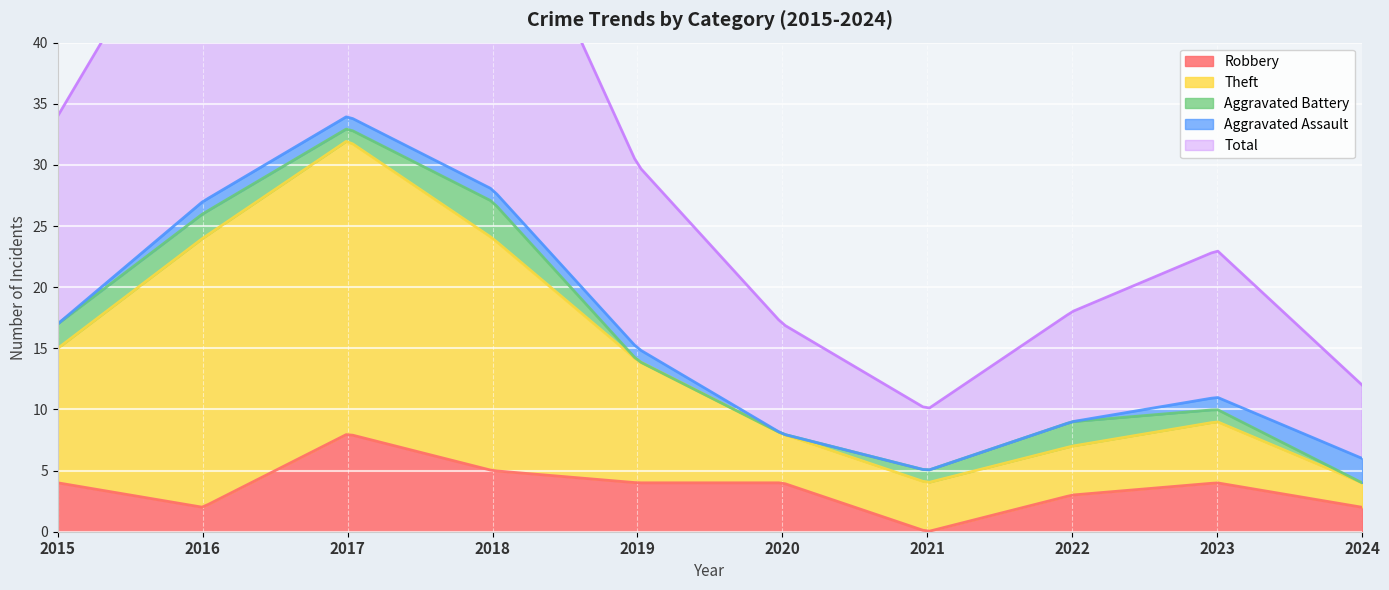

Which has a higher value, 2021 or 2016?

2016